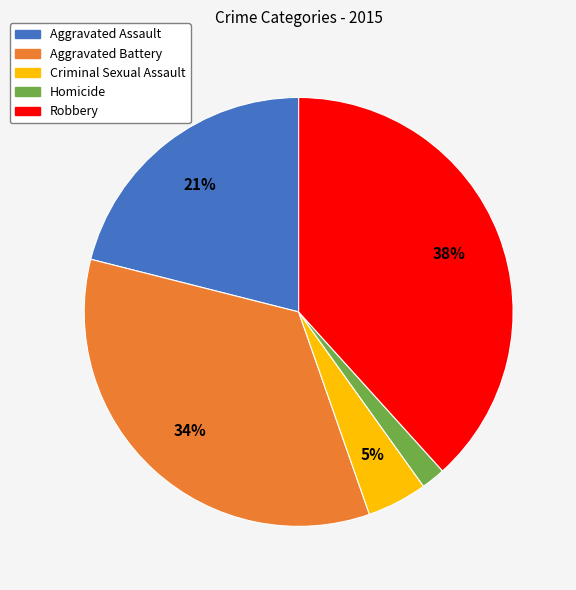

Is Homicide the majority of the pie?

No